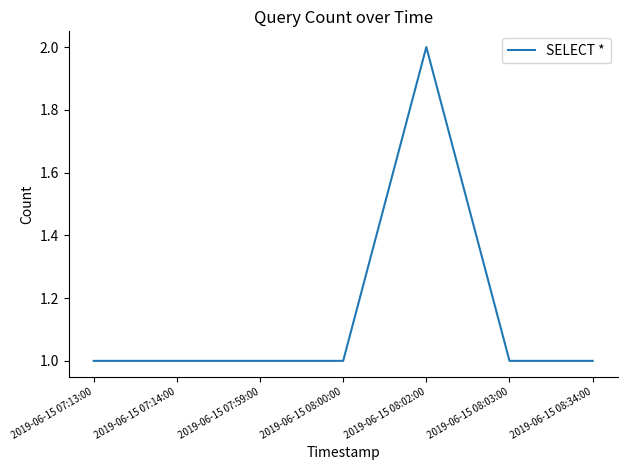

What is the sum of all values?

8